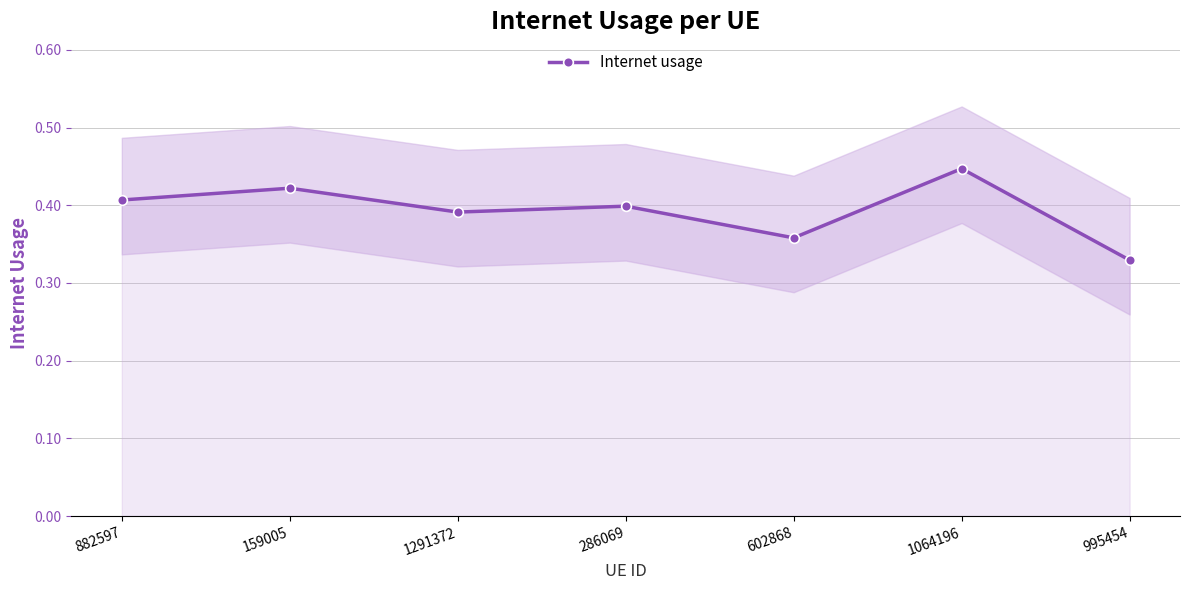

List the labels in order of value, largest first.

1064196, 159005, 882597, 286069, 1291372, 602868, 995454